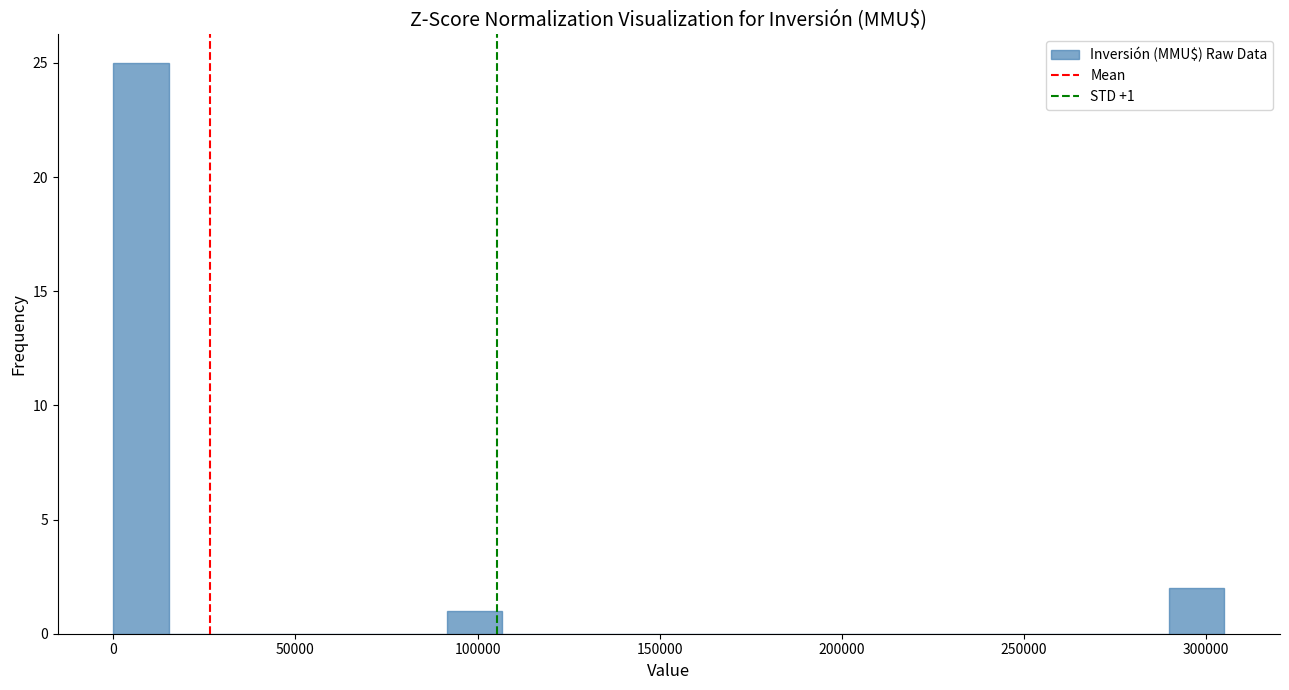

Read against the x-axis, roughly where is the centre of the tallest bar?

10000